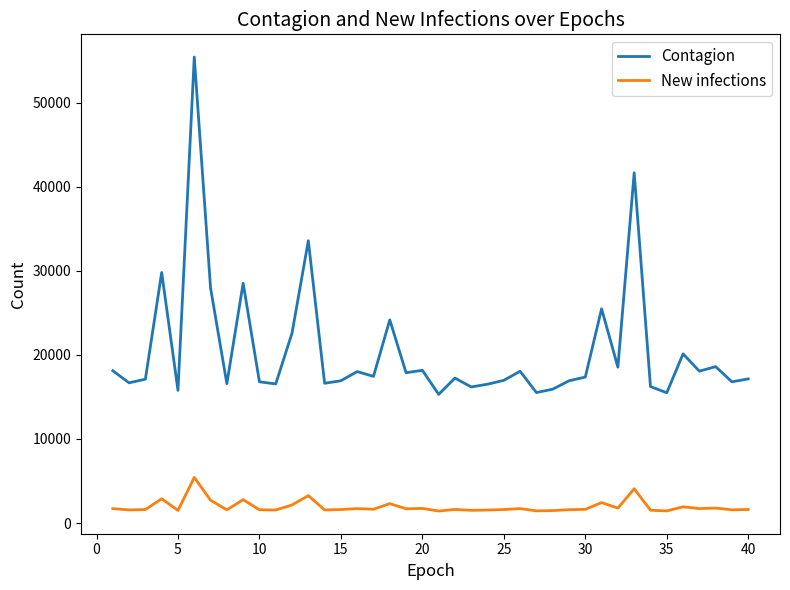

Which series has the largest range (max minus min)?

Contagion